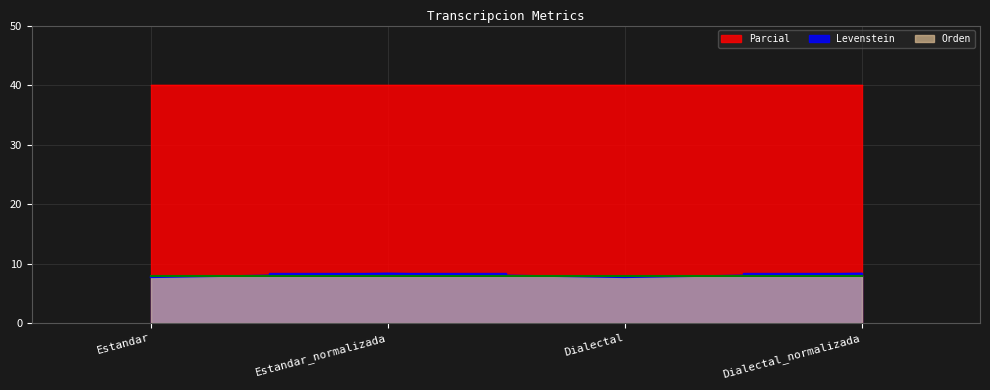

What are all the series names shown in the legend?

Levenstein, Parcial, Orden